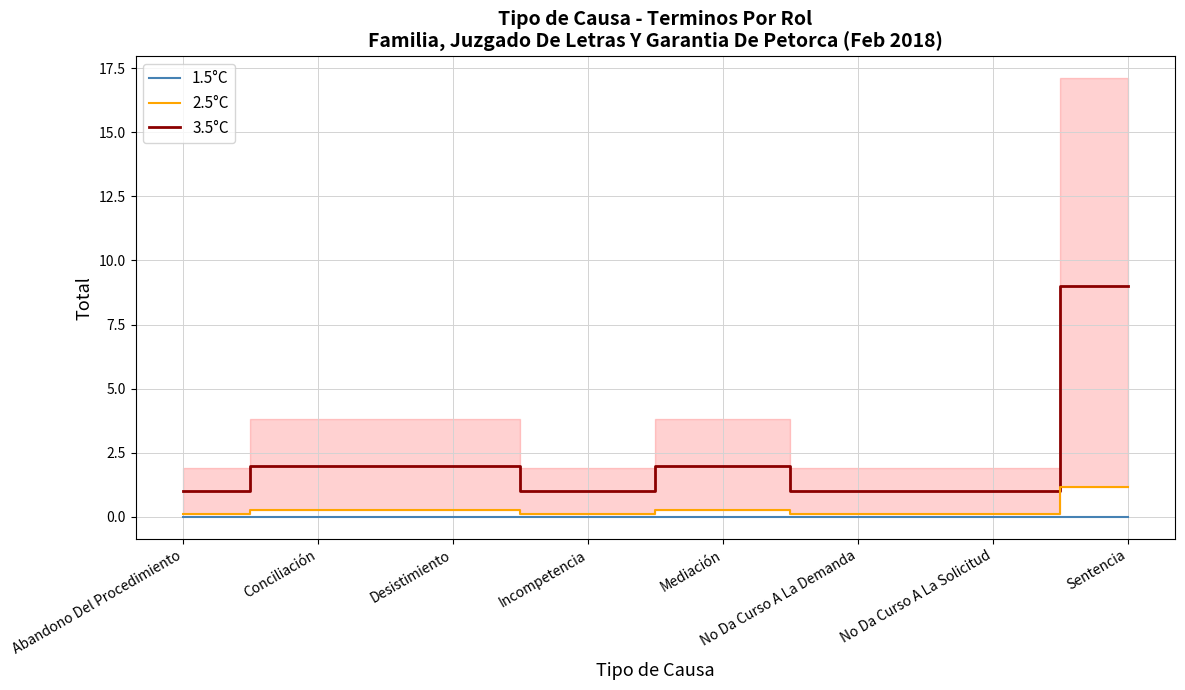

List the labels in order of 3.5°C value, largest first.

Sentencia, Conciliación, Desistimiento, Mediación, Abandono Del Procedimiento, Incompetencia, No Da Curso A La Demanda, No Da Curso A La Solicitud